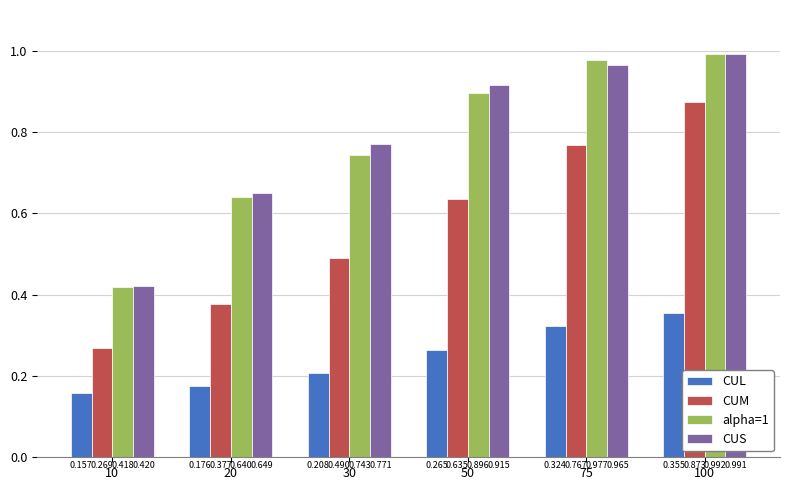

Which series has the widest spread of values?

CUM